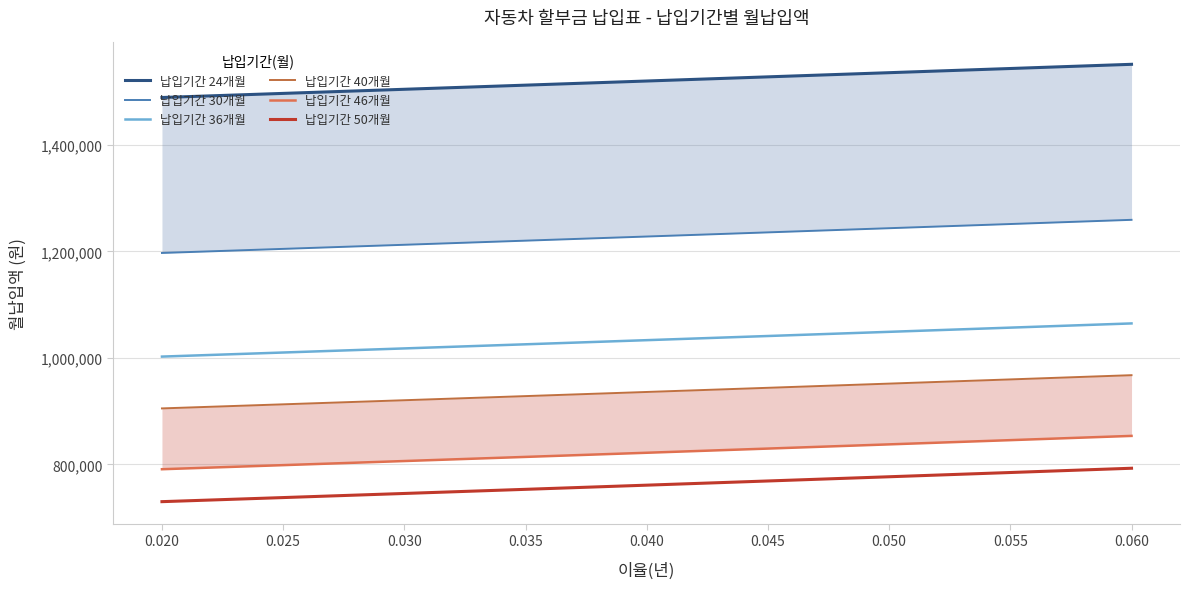

What is the difference between the second highest and second lowest values in the 납입기간 50개월 series?

47045.7